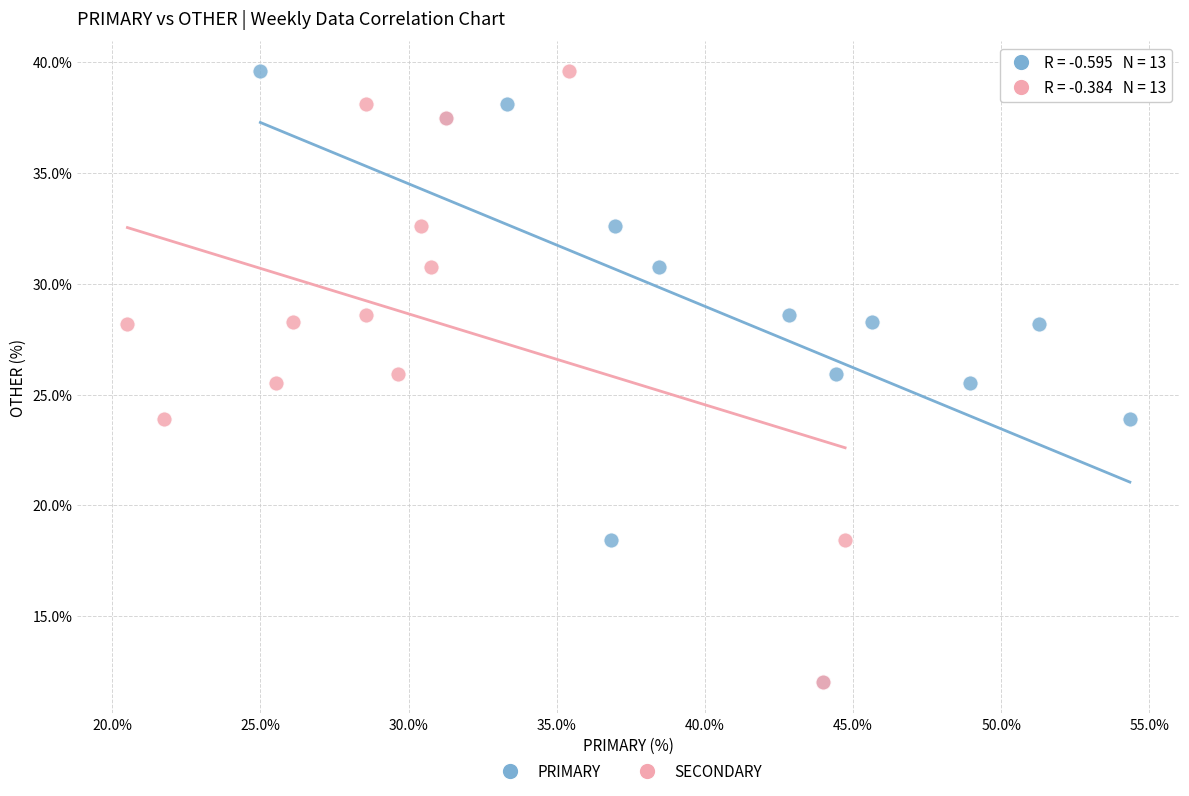

What are all the series names shown in the legend?

PRIMARY, SECONDARY